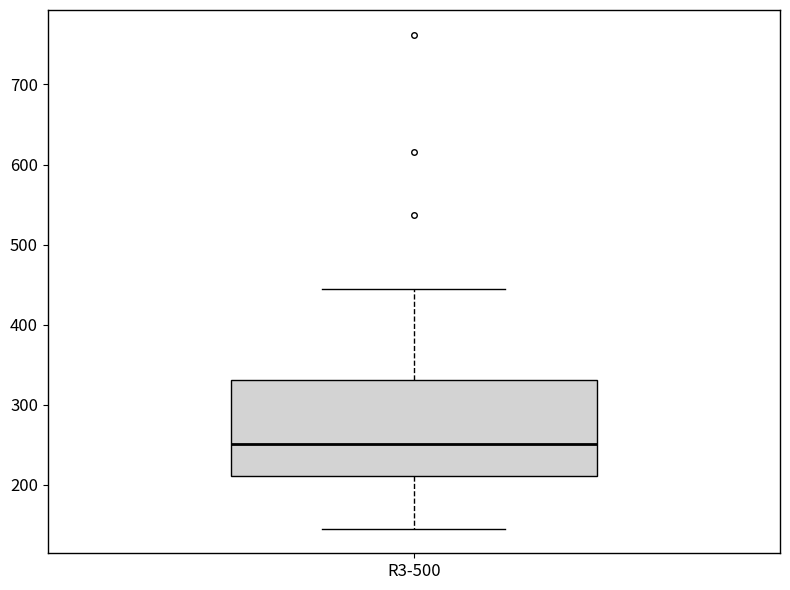

Transcribe this box plot: give where the median line is, the range the box spans, and where the two whiskers end, as read against the y-axis. The values are not printed on the chart, so give them approximately, as read against the axis.

median 250, box 210 to 330, whiskers 150 to 440